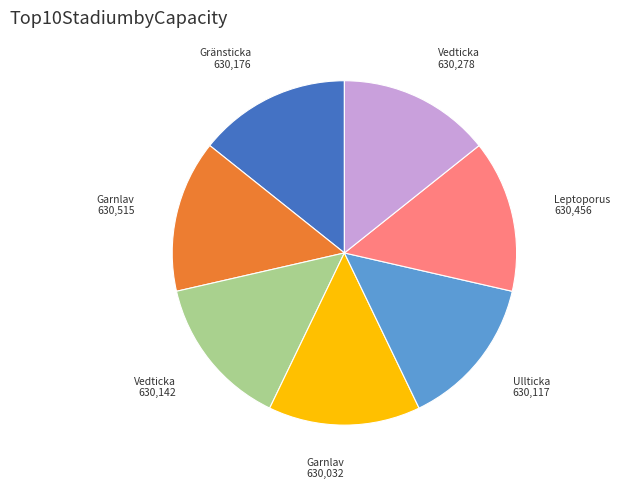

Does any single category account for the majority?

No